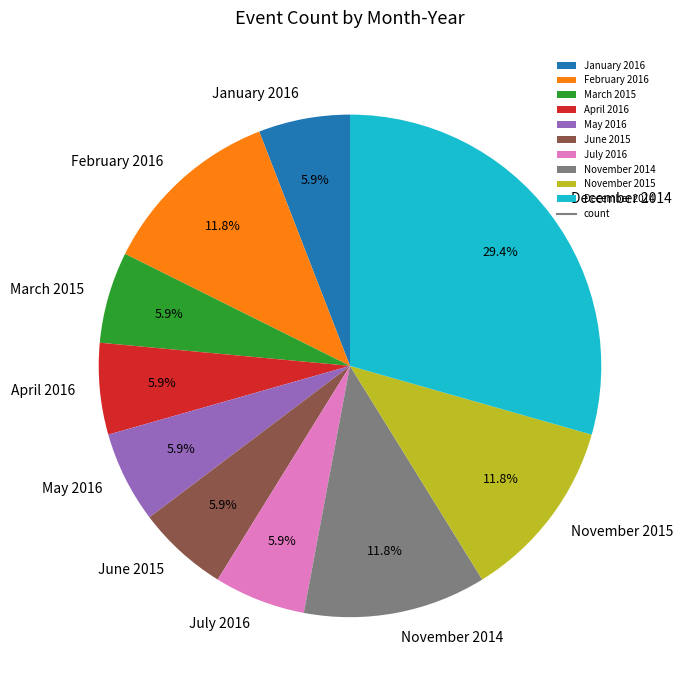

Between March 2015 and November 2014, which is larger?

November 2014